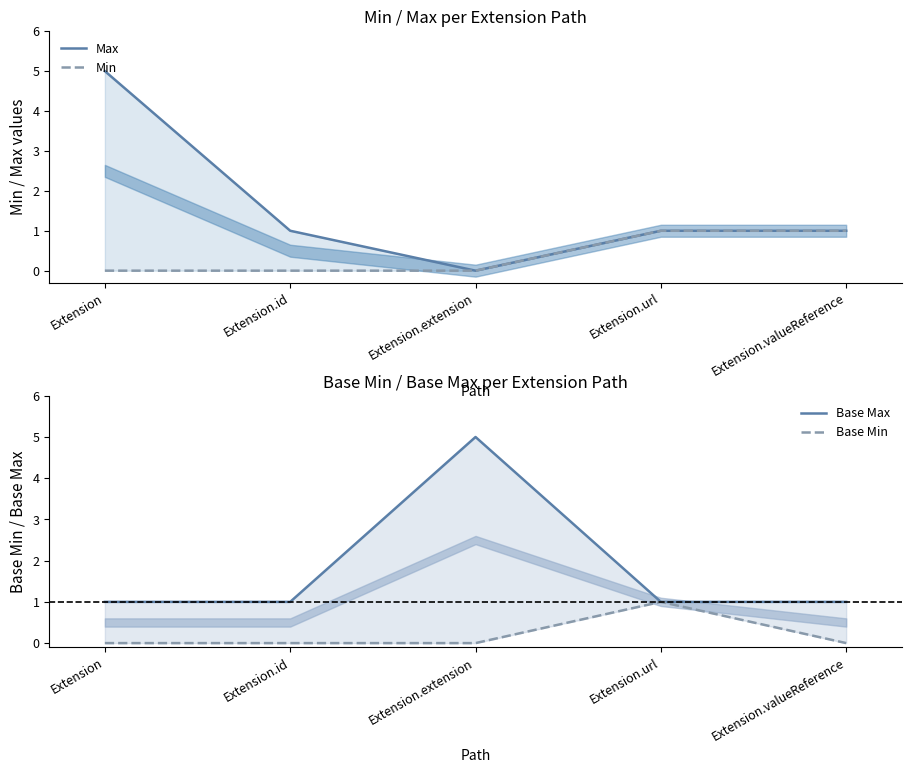

Reading left to right, extract all data points from this chart.

Max: 5	1	0	1	1
Min: 0	0	0	1	1
Base Max: 1	1	5	1	1
Base Min: 0	0	0	1	0